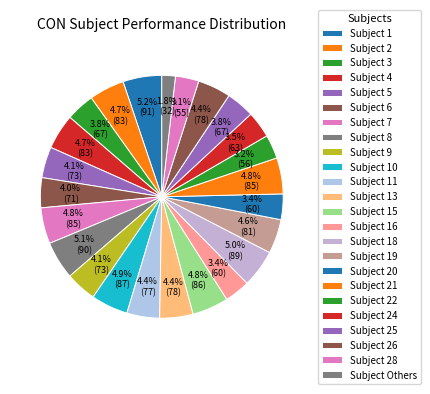

How many slices are in this pie chart?

24